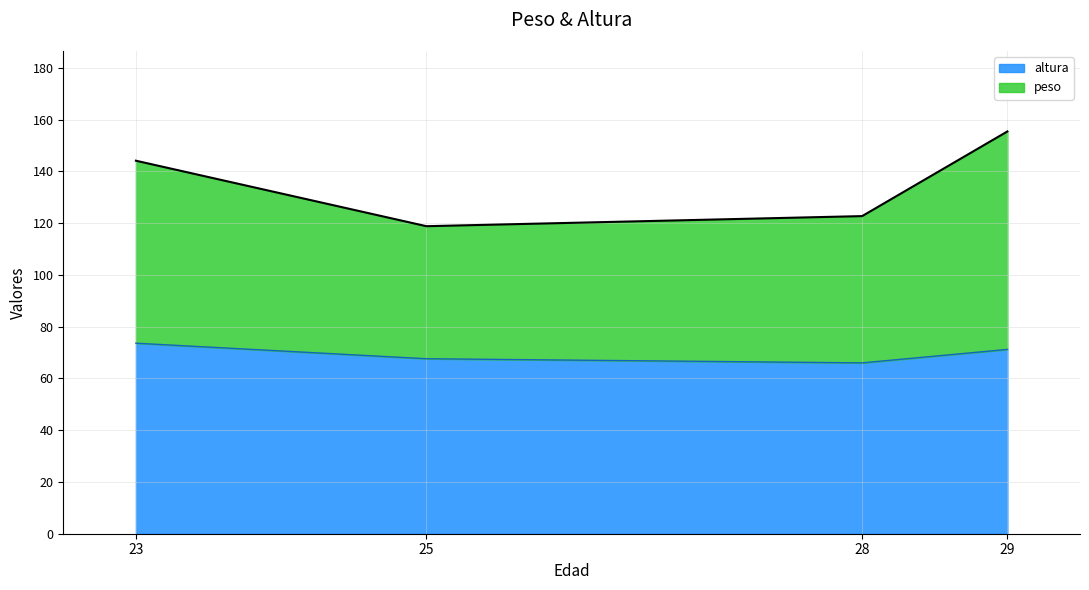

Is it true that altura equals 35.3 at 29?

False